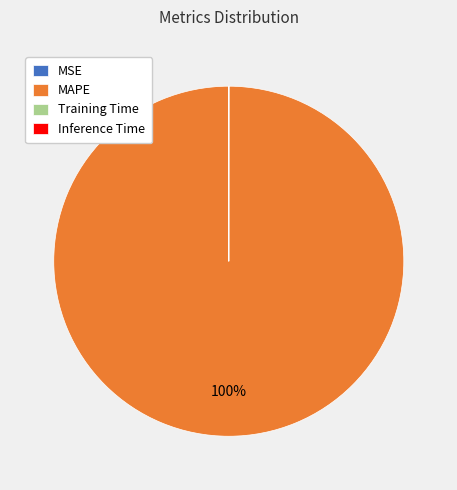

To the nearest percent, what percentage of the pie is MAPE?

100%